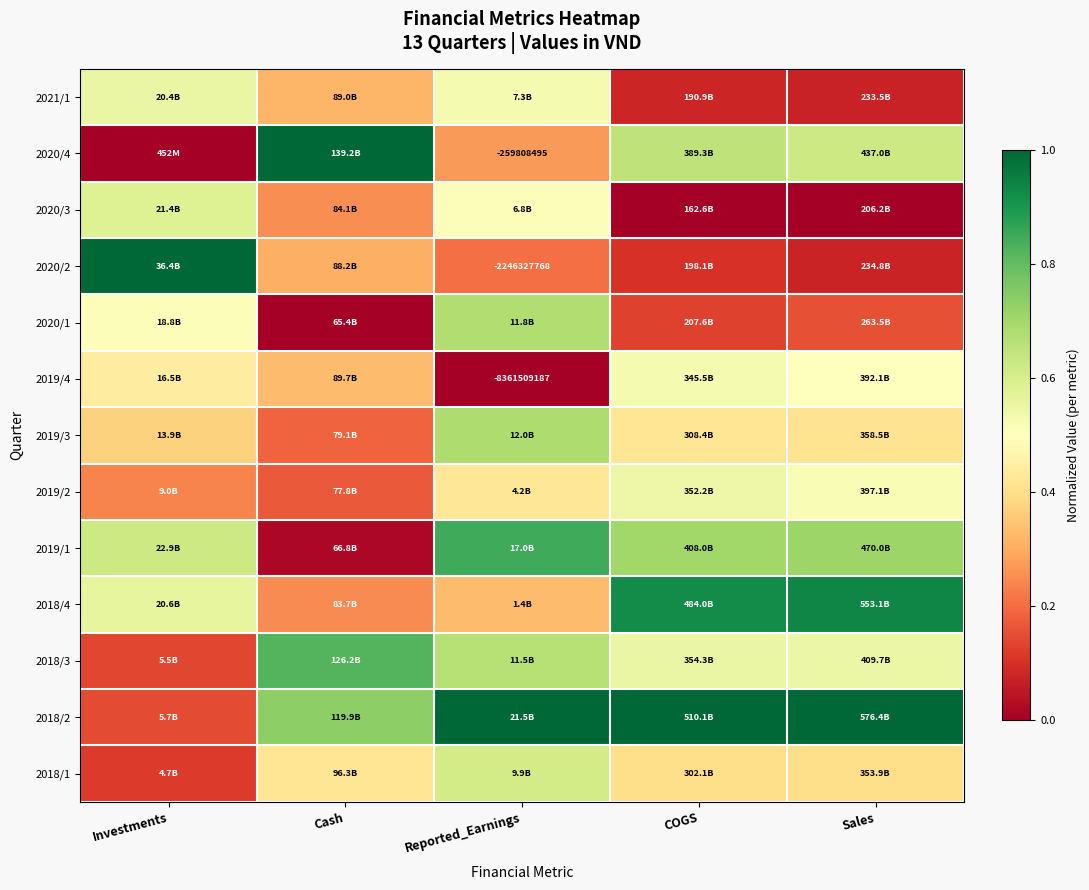

What is the difference between the highest and lowest values at Cash?

1.0